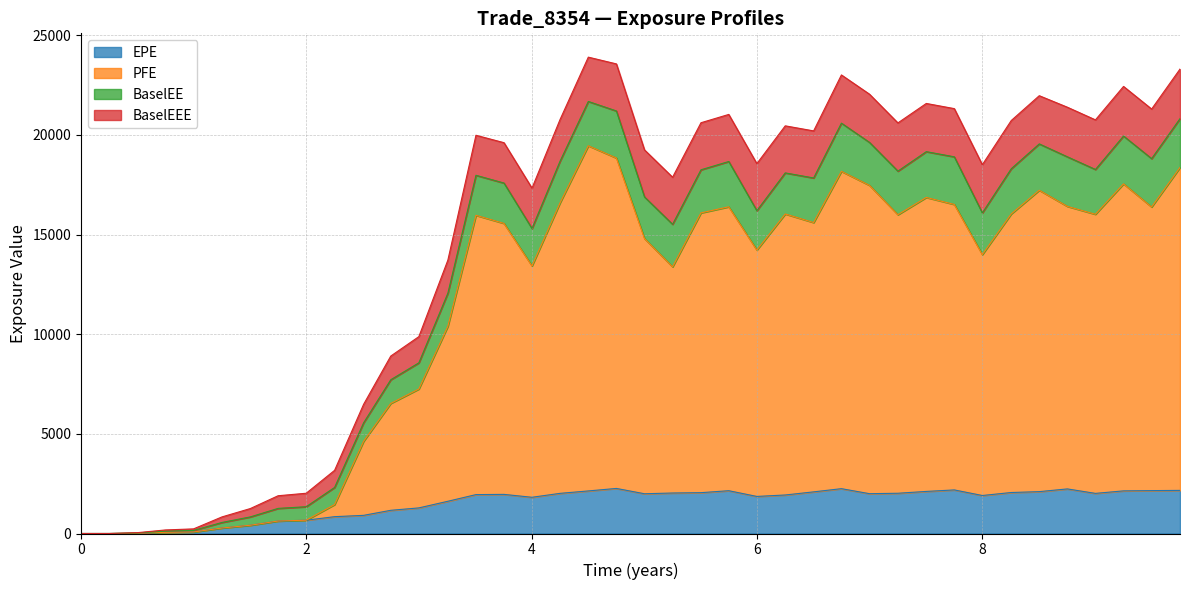

What are all the series names shown in the legend?

EPE, PFE, BaselEE, BaselEEE